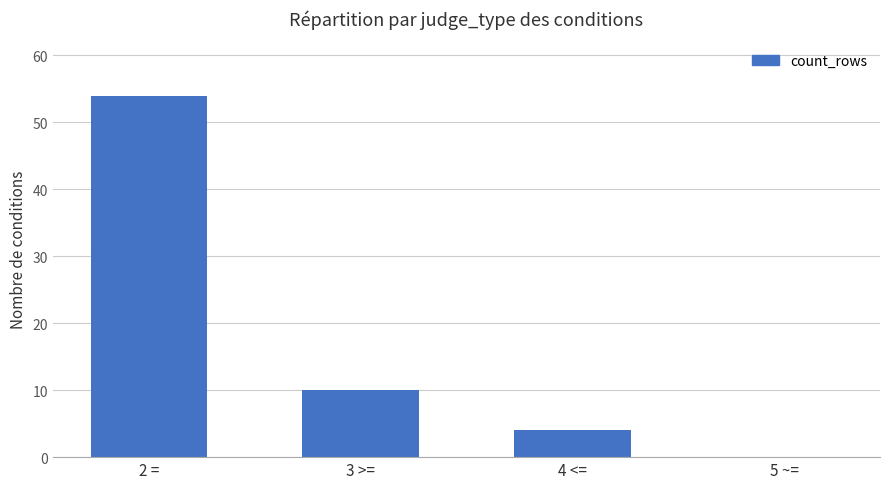

Which category has the highest value across all series?

2 =